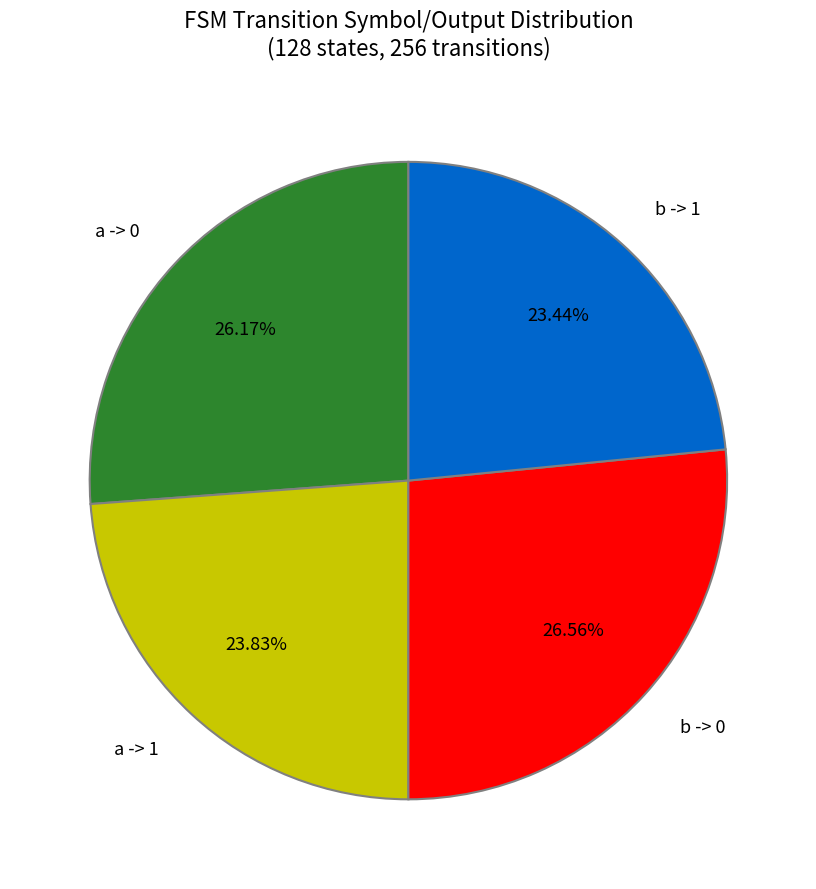

Does any single category account for the majority?

No